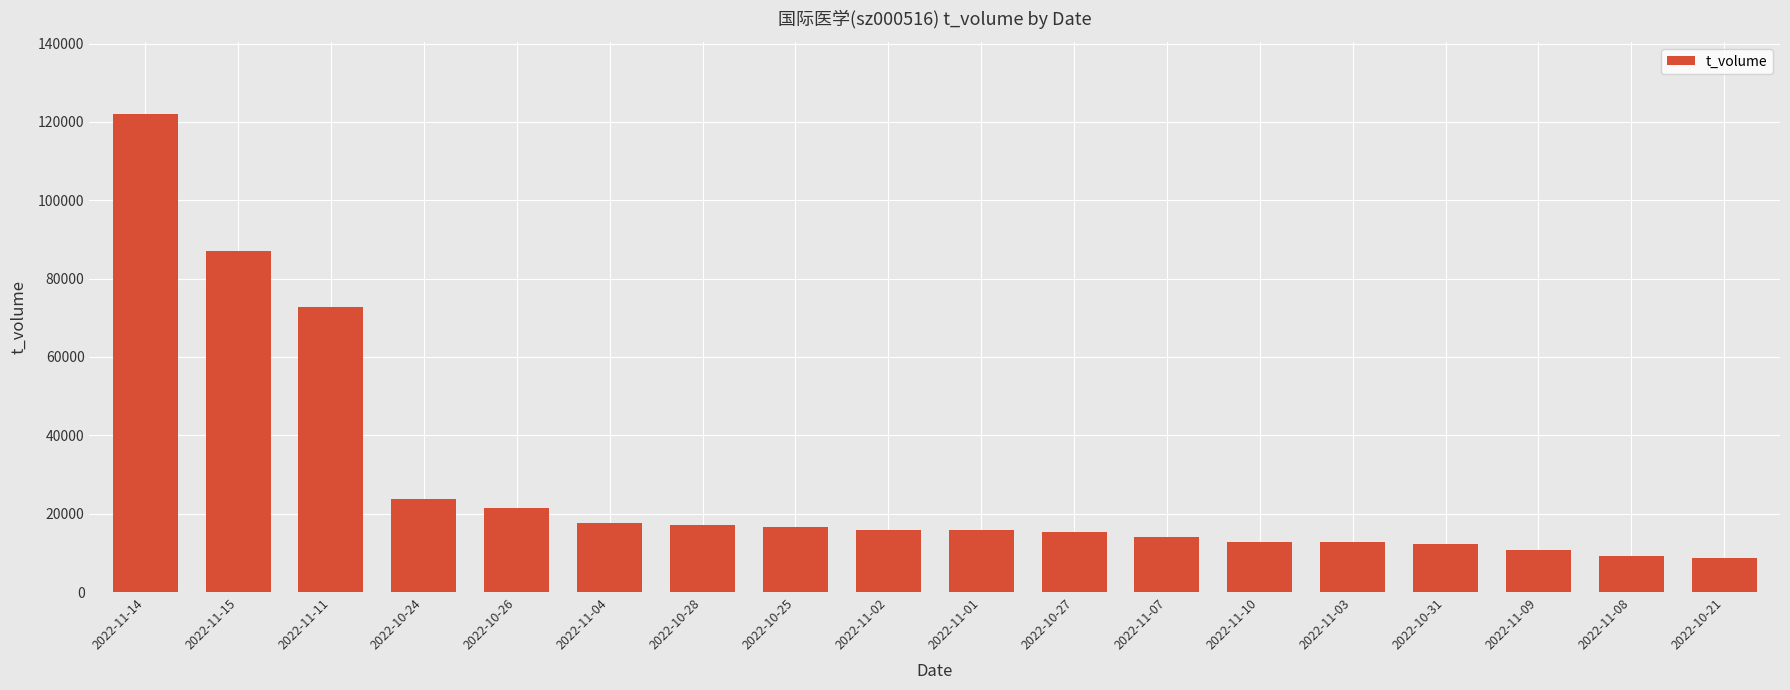

At which label is the value closest to 65358?

2022-11-11